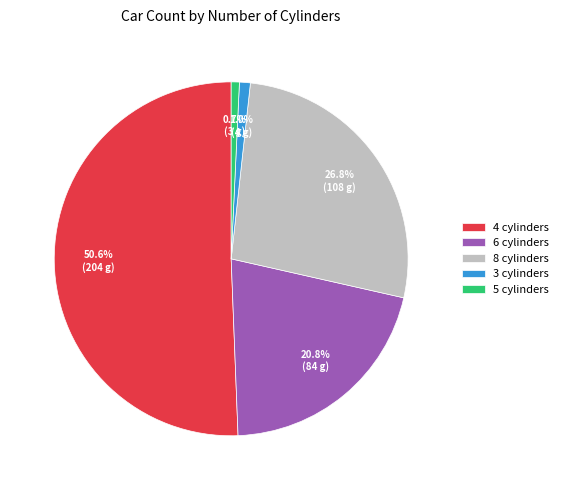

What percentage is NOT represented by 8 cylinders?

73.2%